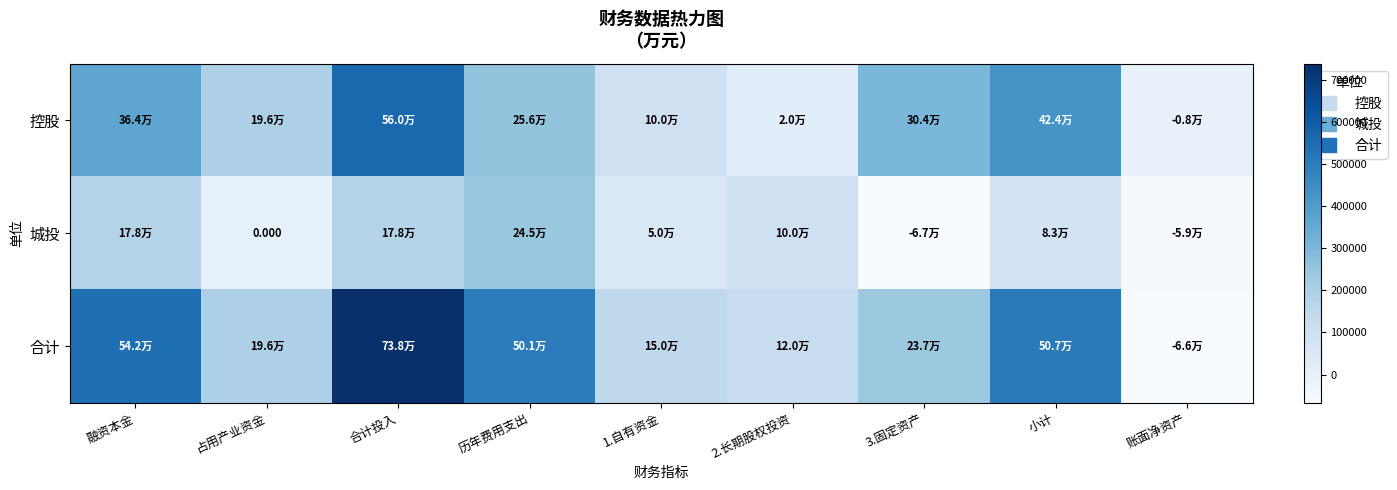

Which category has the lowest value in the 控股 series?

账面净资产